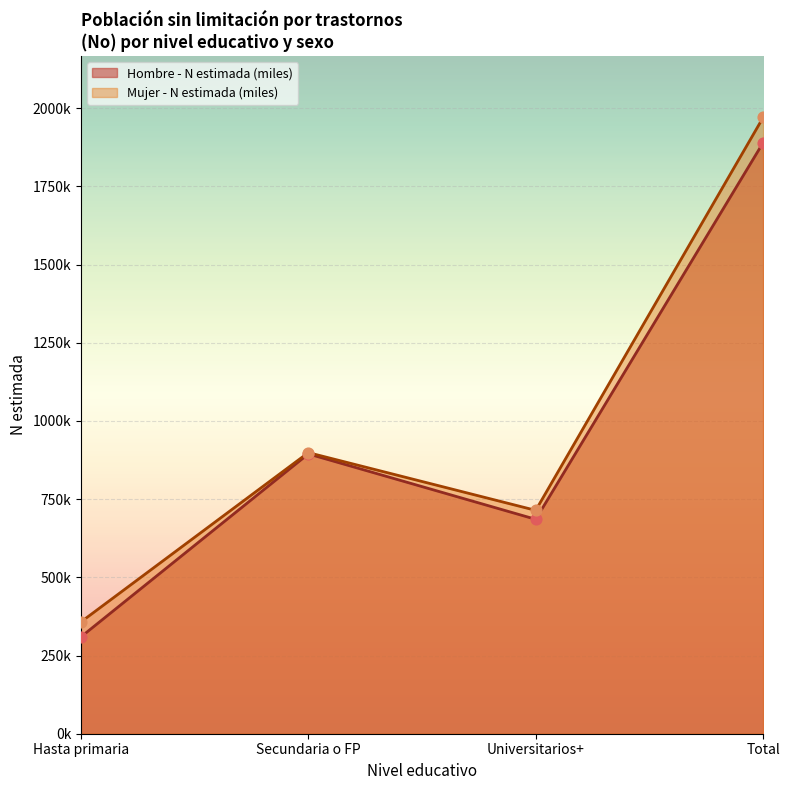

Which series has the largest total across all categories?

Mujer - N estimada (miles)